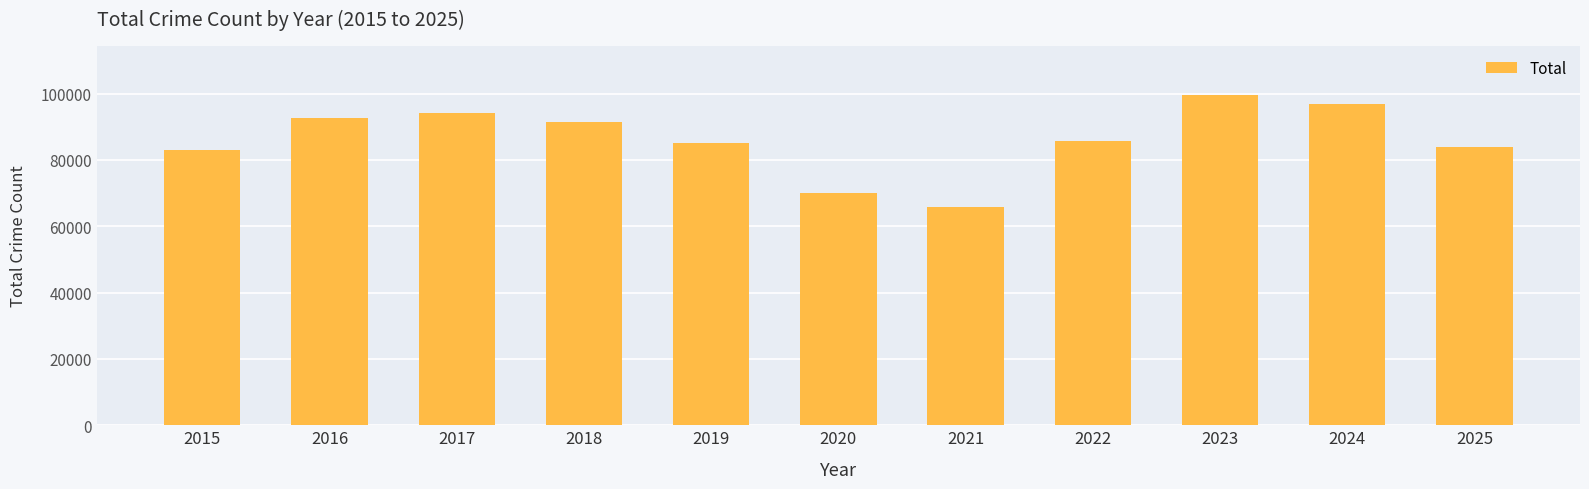

Reading left to right, what are all the values shown in this chart?

83038	92514	94262	91350	85147	70112	65761	85698	99445	96911	83785